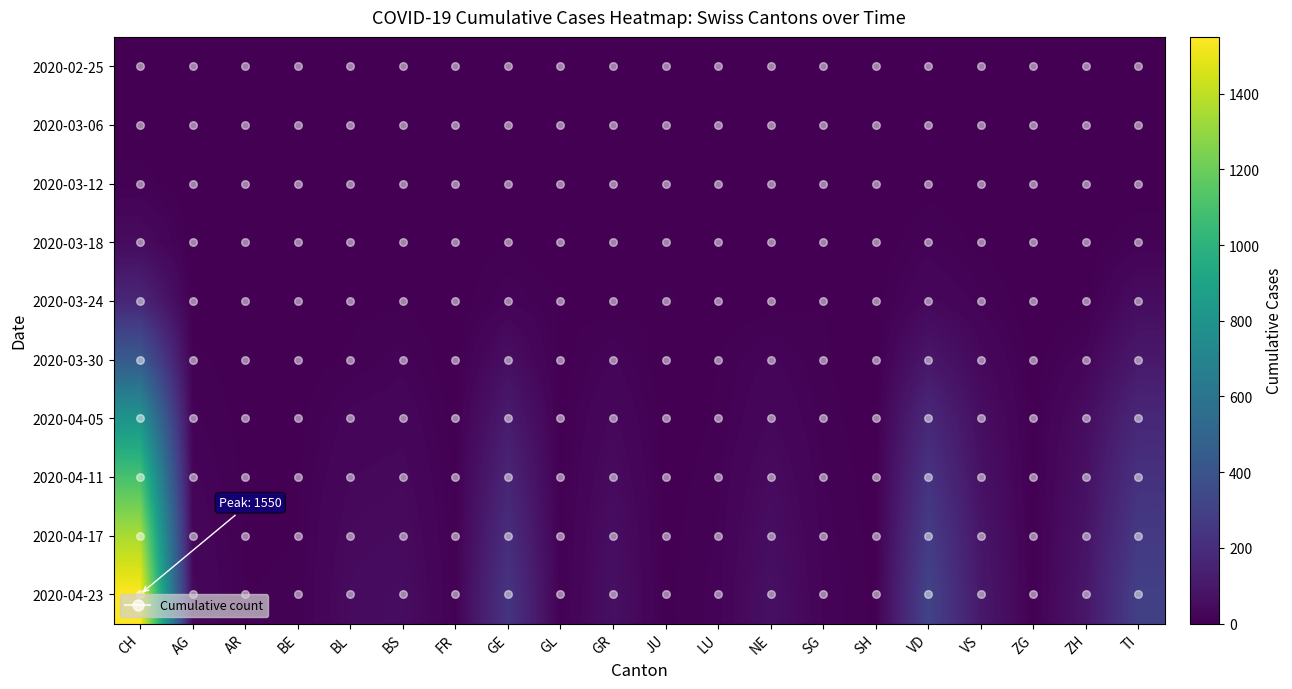

Reading left to right, what are all the values shown in this chart?

2020-02-25: CH=0	AG=0	AR=0	BE=0	BL=0	BS=0	FR=0	GE=0	GL=0	GR=0	JU=0	LU=0	NE=0	SG=0	SH=0	VD=0	VS=0	ZG=0	ZH=0	TI=0
2020-03-06: CH=1	AG=0	AR=0	BE=0	BL=0	BS=0	FR=0	GE=0	GL=0	GR=0	JU=0	LU=0	NE=0	SG=0	SH=0	VD=0	VS=0	ZG=0	ZH=0	TI=1
2020-03-12: CH=9	AG=0	AR=0	BE=2	BL=1	BS=0	FR=0	GE=2	GL=0	GR=0	JU=0	LU=0	NE=0	SG=0	SH=0	VD=3	VS=0	ZG=0	ZH=1	TI=0
2020-03-18: CH=47	AG=0	AR=0	BE=4	BL=2	BS=0	FR=1	GE=6	GL=0	GR=1	JU=0	LU=0	NE=0	SG=0	SH=0	VD=13	VS=4	ZG=0	ZH=2	TI=12
2020-03-24: CH=166	AG=2	AR=2	BE=5	BL=4	BS=5	FR=0	GE=17	GL=6	GR=0	JU=8	LU=0	NE=2	SG=6	SH=1	VD=33	VS=14	ZG=0	ZH=0	TI=53
2020-03-30: CH=441	AG=8	AR=2	BE=2	BL=7	BS=15	FR=0	GE=59	GL=2	GR=19	JU=0	LU=6	NE=20	SG=7	SH=0	VD=95	VS=35	ZG=1	ZH=24	TI=105
2020-04-05: CH=800	AG=14	AR=3	BE=3	BL=21	BS=26	FR=2	GE=115	GL=3	GR=33	JU=1	LU=7	NE=31	SG=9	SH=1	VD=177	VS=56	ZG=2	ZH=53	TI=172
2020-04-11: CH=1100	AG=20	AR=4	BE=5	BL=30	BS=35	FR=4	GE=160	GL=4	GR=45	JU=2	LU=10	NE=45	SG=12	SH=2	VD=230	VS=72	ZG=3	ZH=68	TI=220
2020-04-17: CH=1350	AG=27	AR=5	BE=6	BL=38	BS=44	FR=6	GE=200	GL=5	GR=56	JU=3	LU=13	NE=56	SG=15	SH=3	VD=275	VS=88	ZG=4	ZH=82	TI=260
2020-04-23: CH=1550	AG=33	AR=6	BE=7	BL=44	BS=51	FR=8	GE=235	GL=6	GR=64	JU=4	LU=15	NE=65	SG=17	SH=4	VD=310	VS=101	ZG=5	ZH=94	TI=295